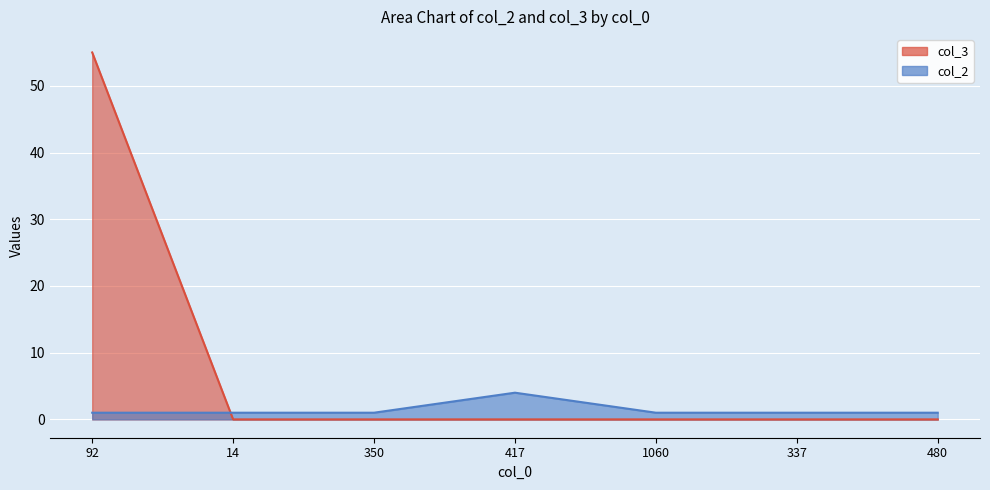

Between which two adjacent categories do col_2 and col_3 first intersect?

92 and 14